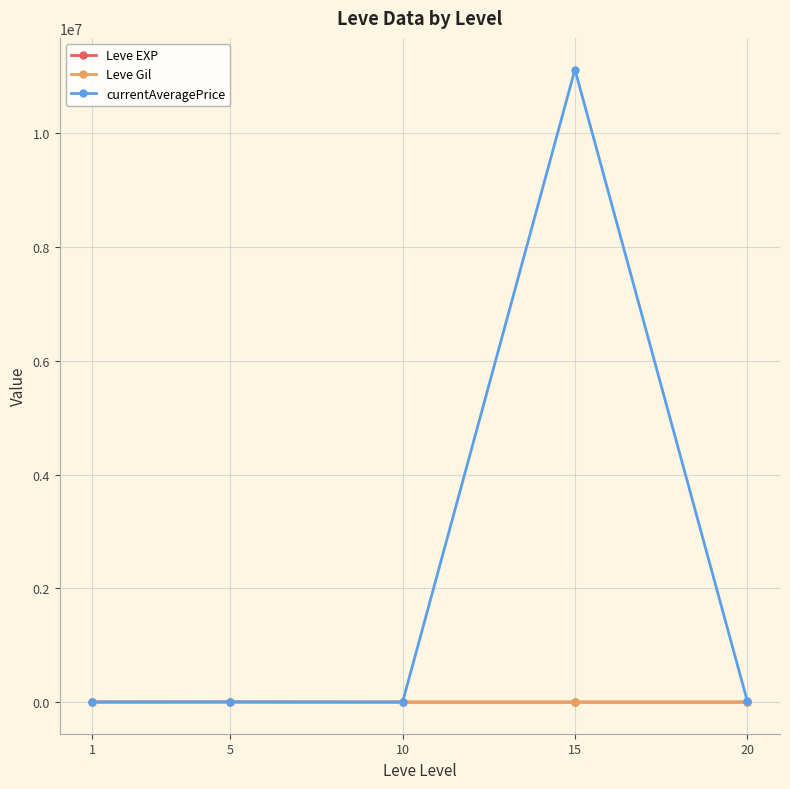

Between 10 and 15, which series saw the biggest shift?

currentAveragePrice